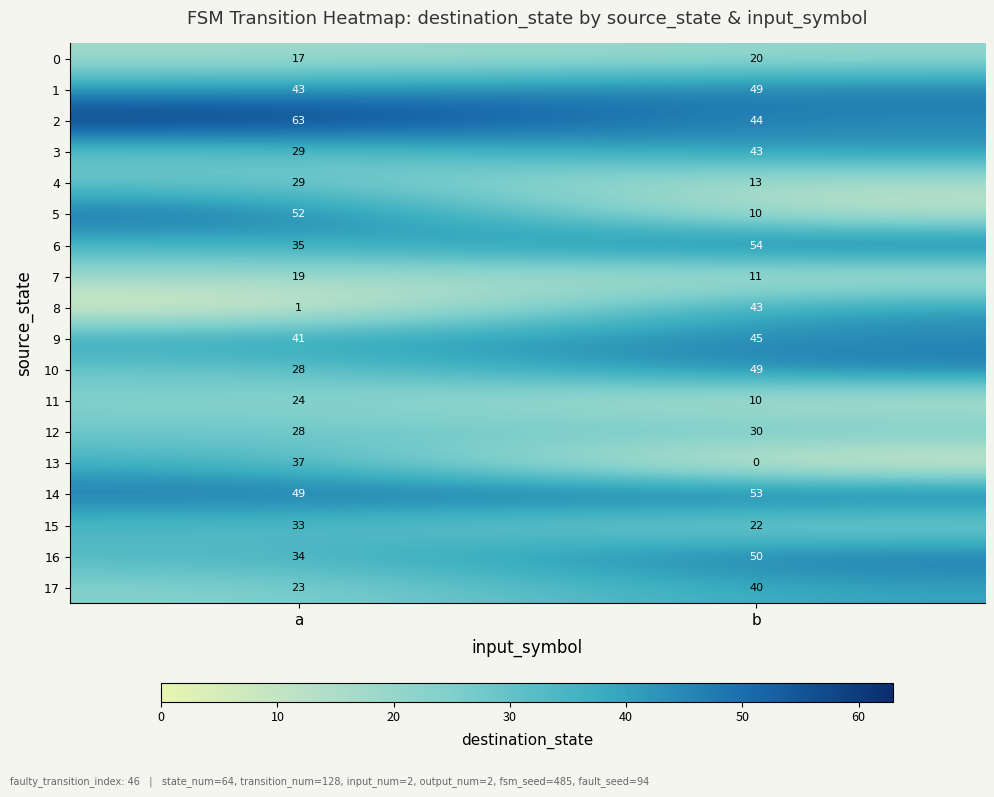

The value of 12 at b is 41. True or false?

False